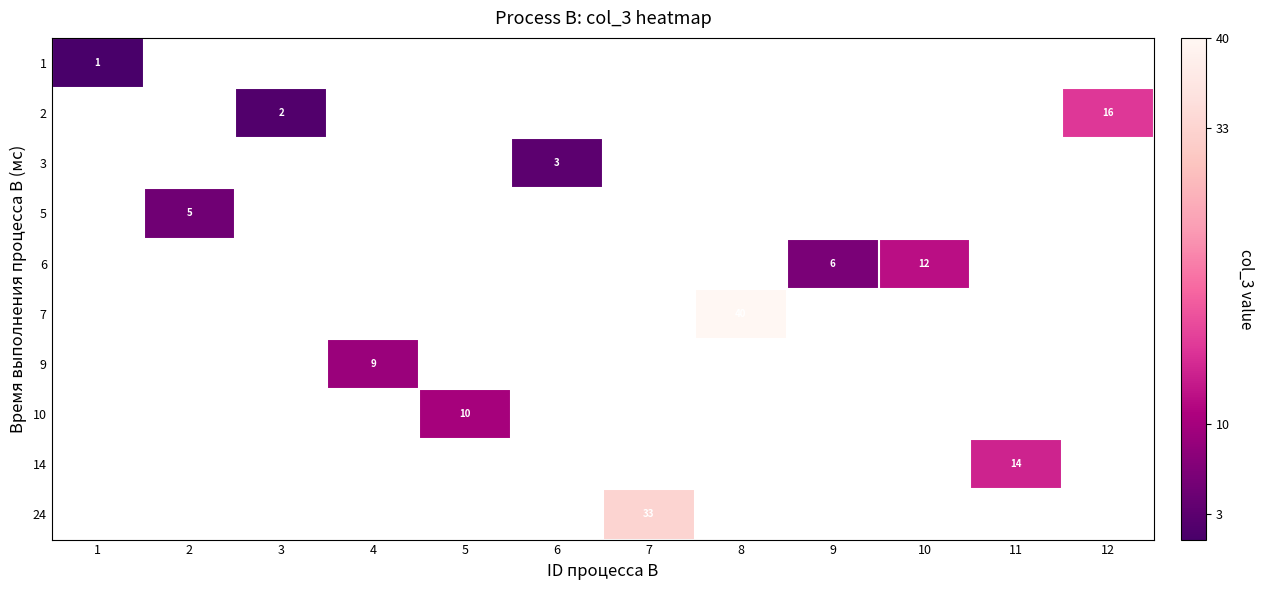

Between 1 and 4, which is larger?

4